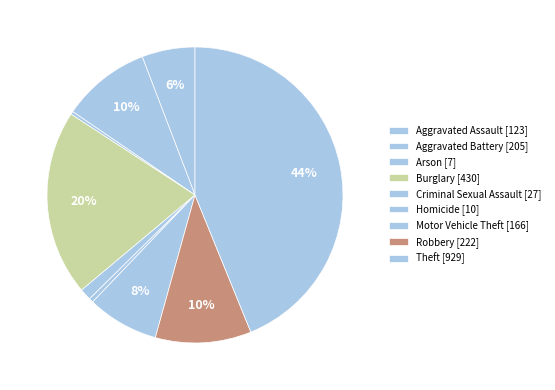

To the nearest percent, what is the difference between the Criminal Sexual Assault and Burglary slice percentages?

19%